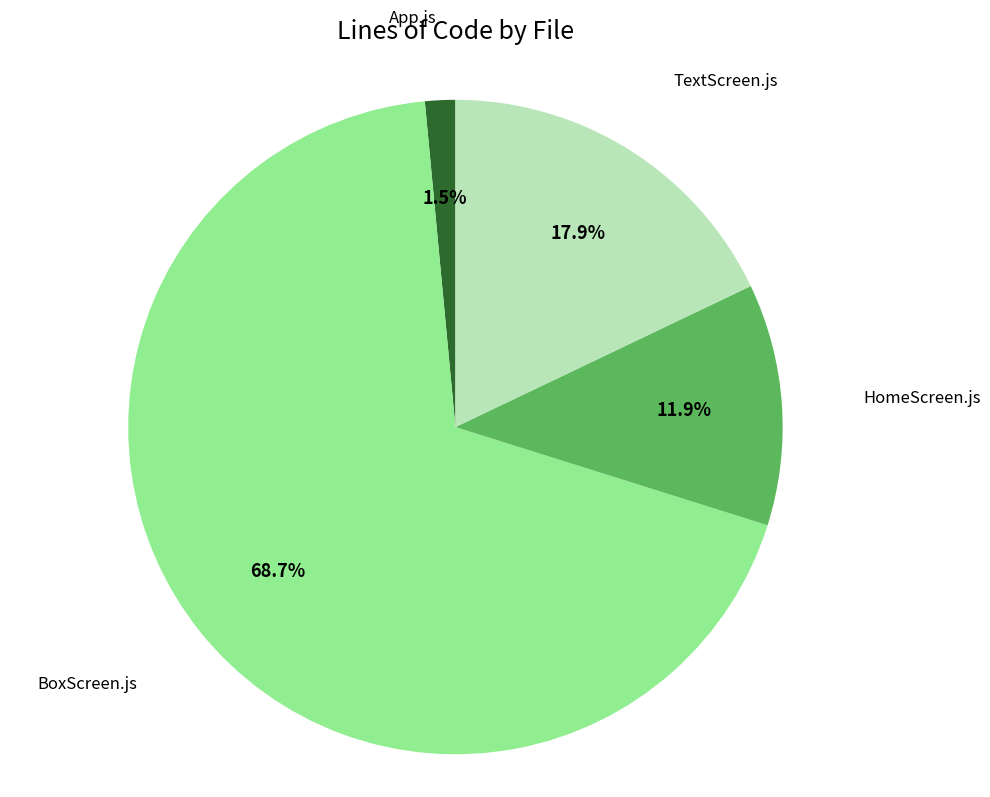

Is there a majority slice in this chart?

Yes